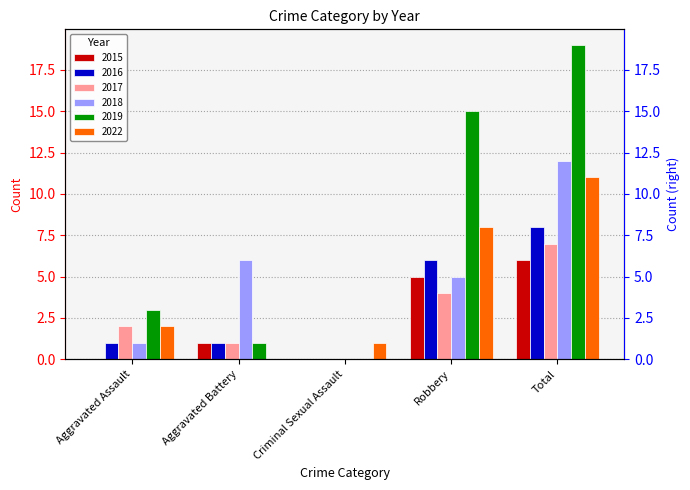

Does the chart contain stacked bars?

No